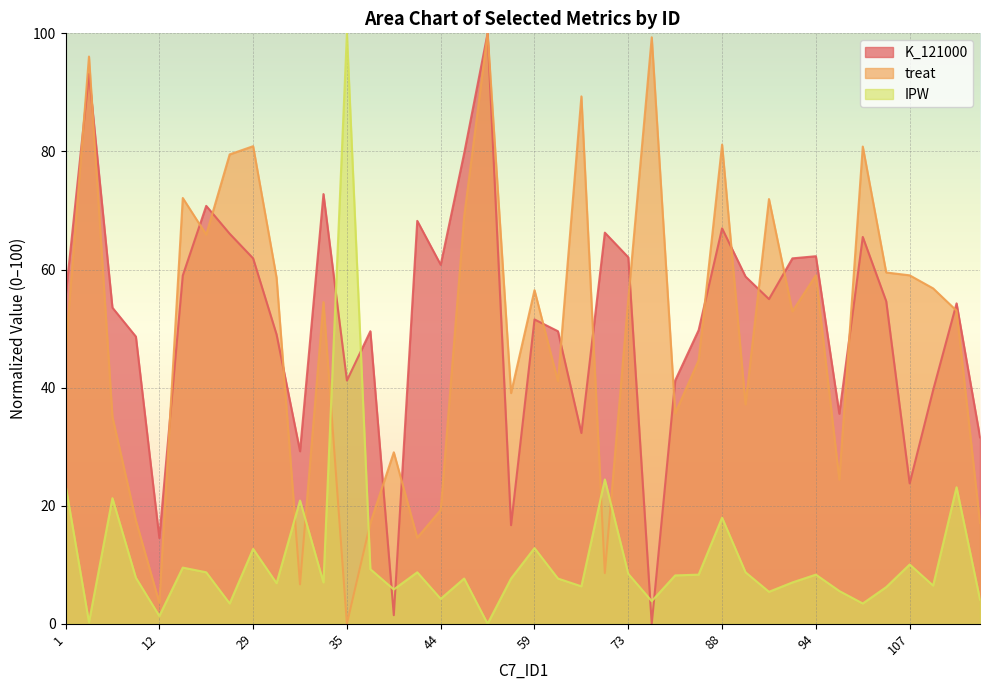

List the series in order of their peak value, highest first.

K_121000, treat, IPW